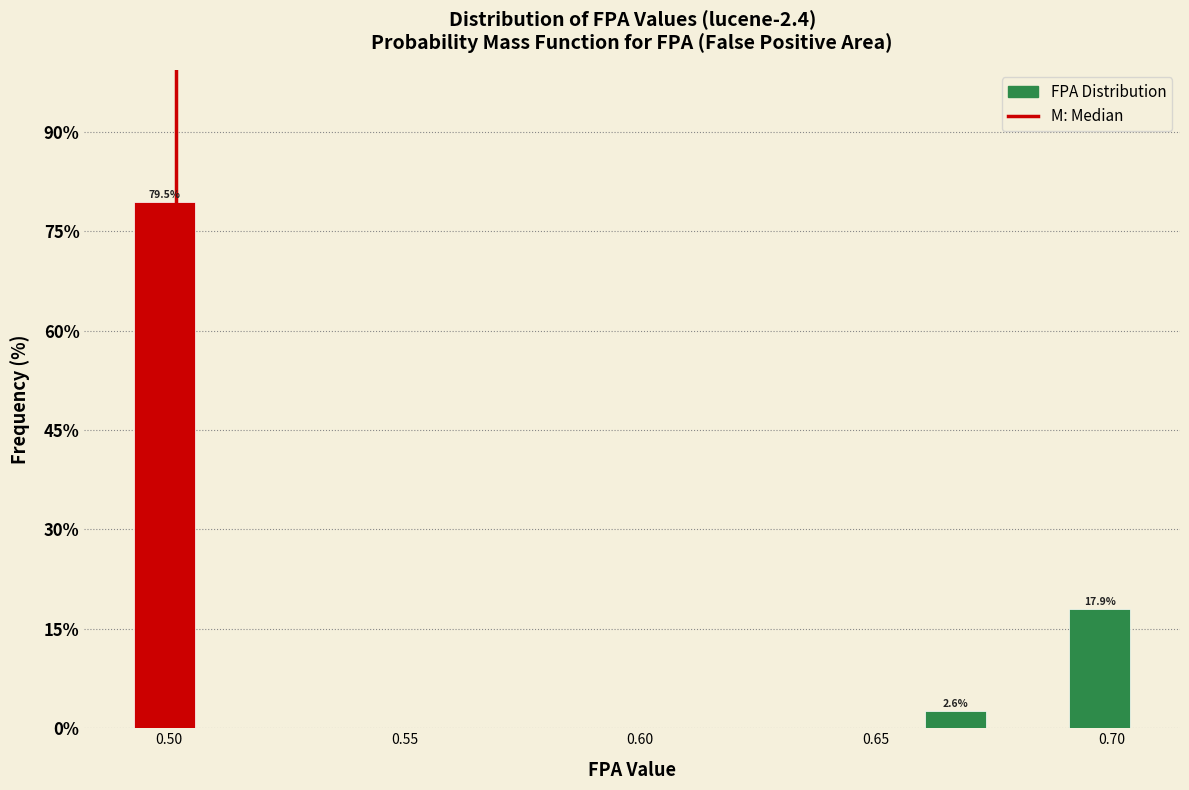

Around what value on the x-axis is the tallest bar? Give the approximate position of its centre, as read against the axis.

0.500